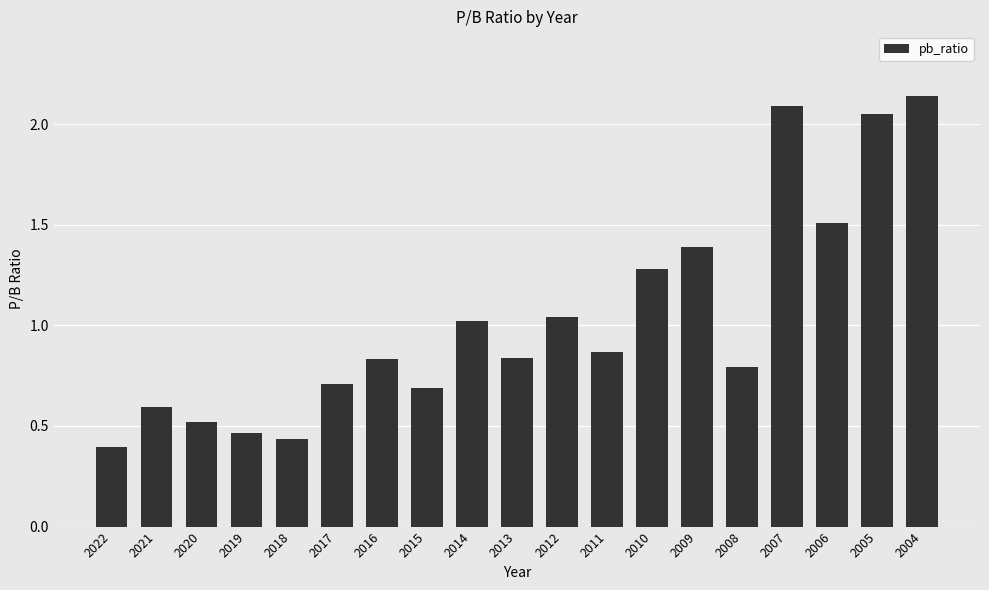

What is the change in value from 2015 to 2006?

+0.8